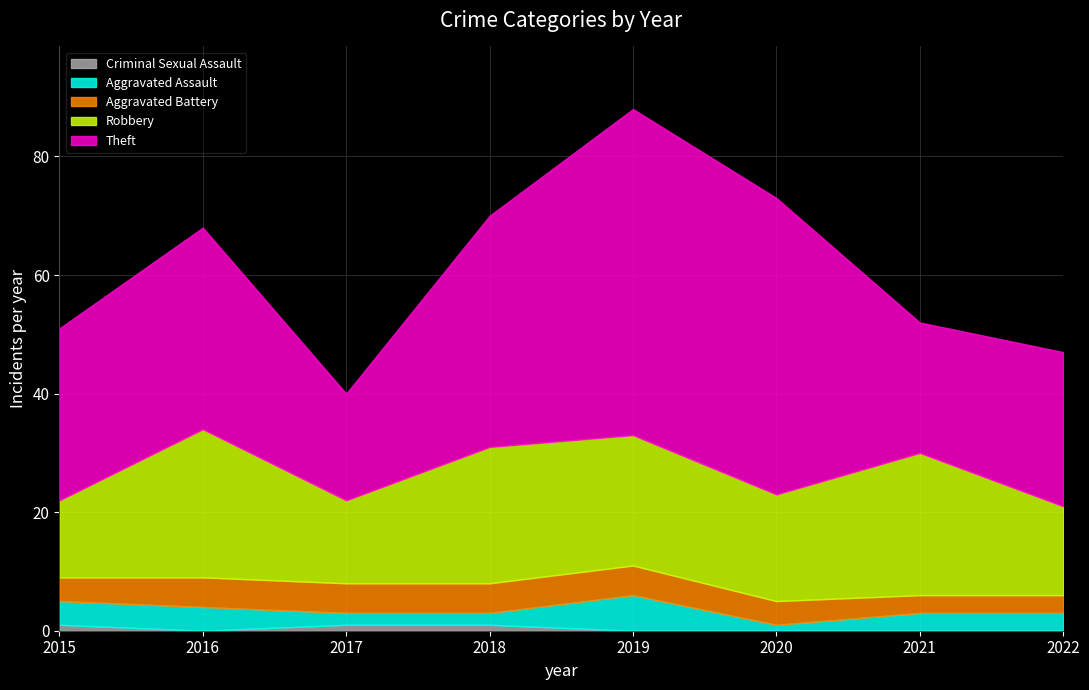

How many values in the Theft series are below 34?

4